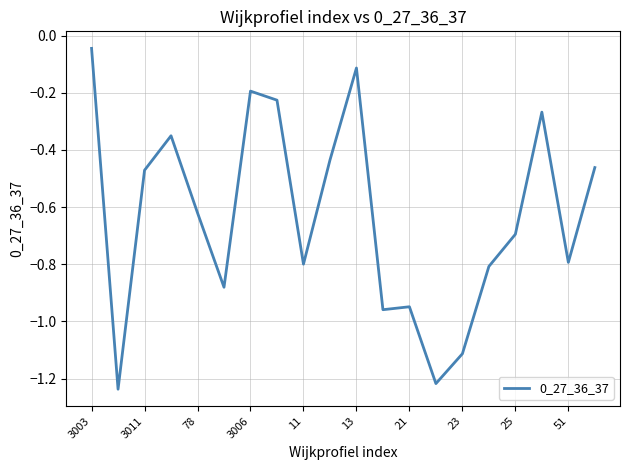

What is the difference between the maximum and minimum values?

1.2